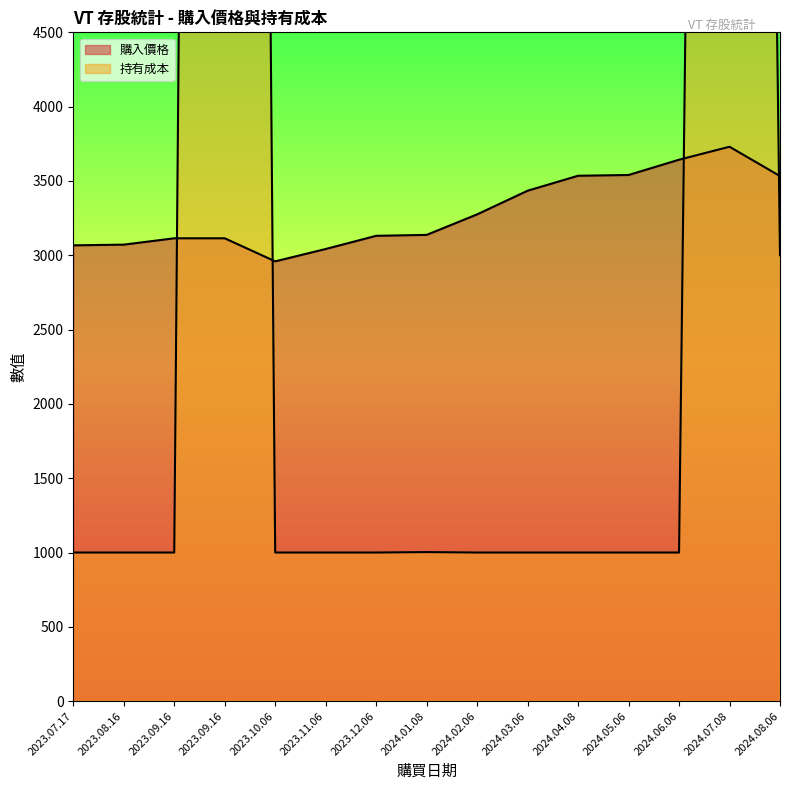

The 購入價格 series shows 3275.1 at 2024.02.06. True or false?

True